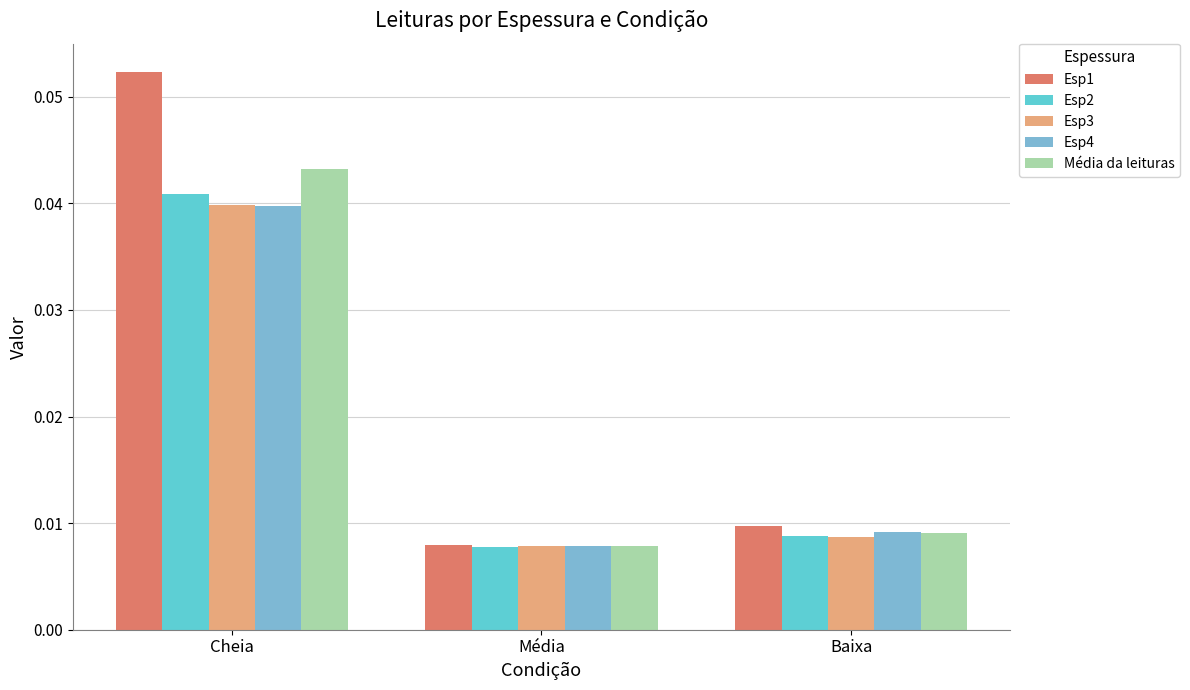

Which series has the largest total across all categories?

Esp1